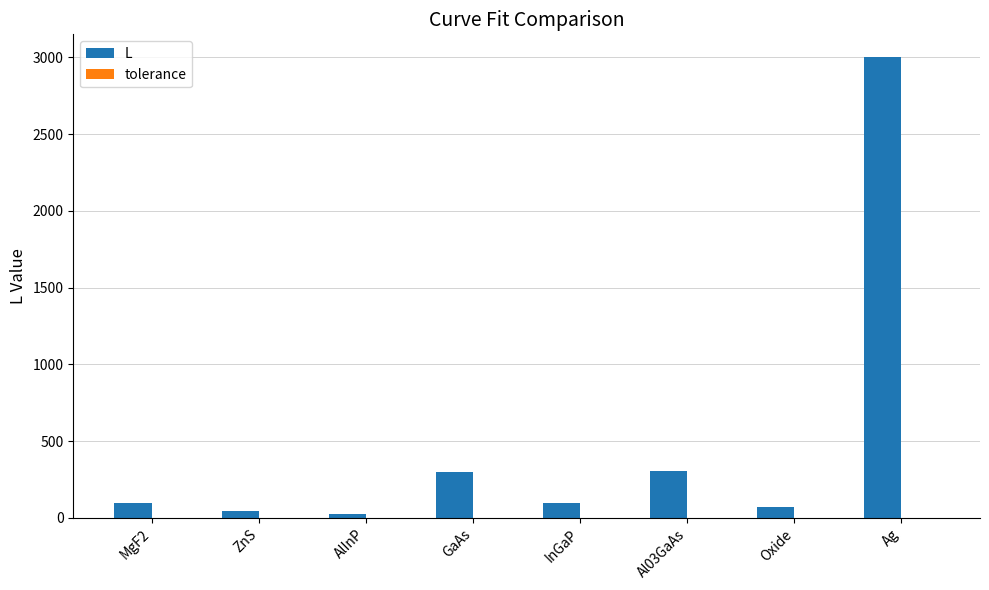

Which series has the largest total across all categories?

L